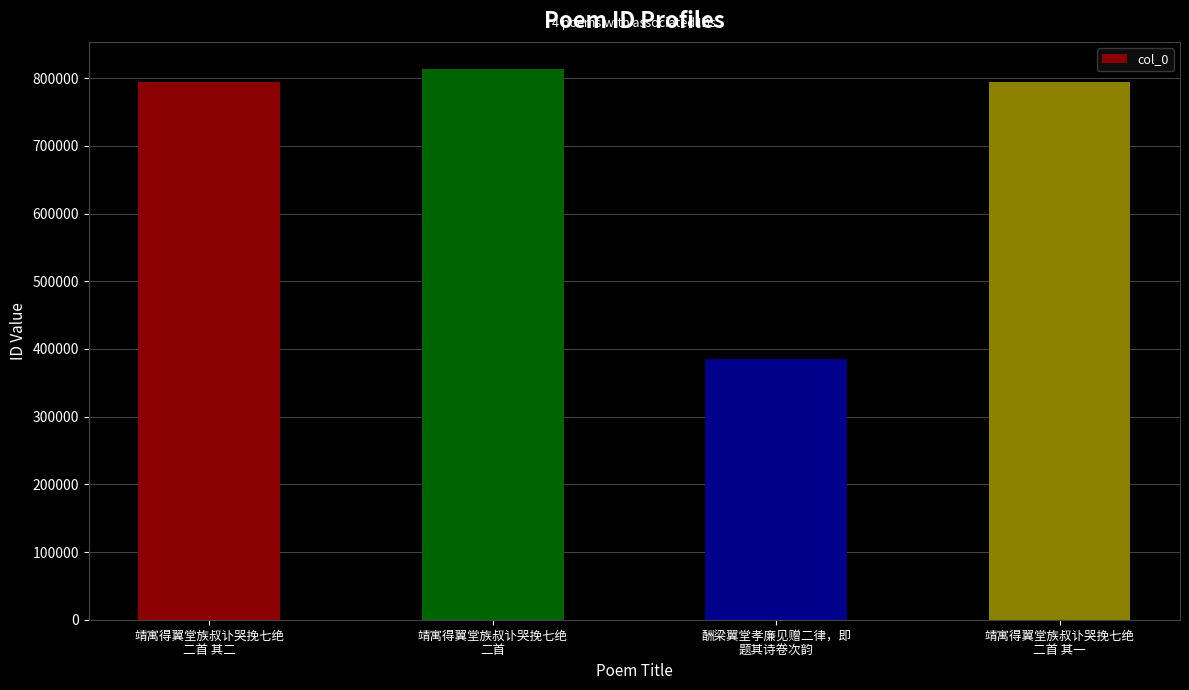

At which category does the chart reach its minimum across all series?

酬梁翼堂孝廉见赠二律，即
题其诗卷次韵